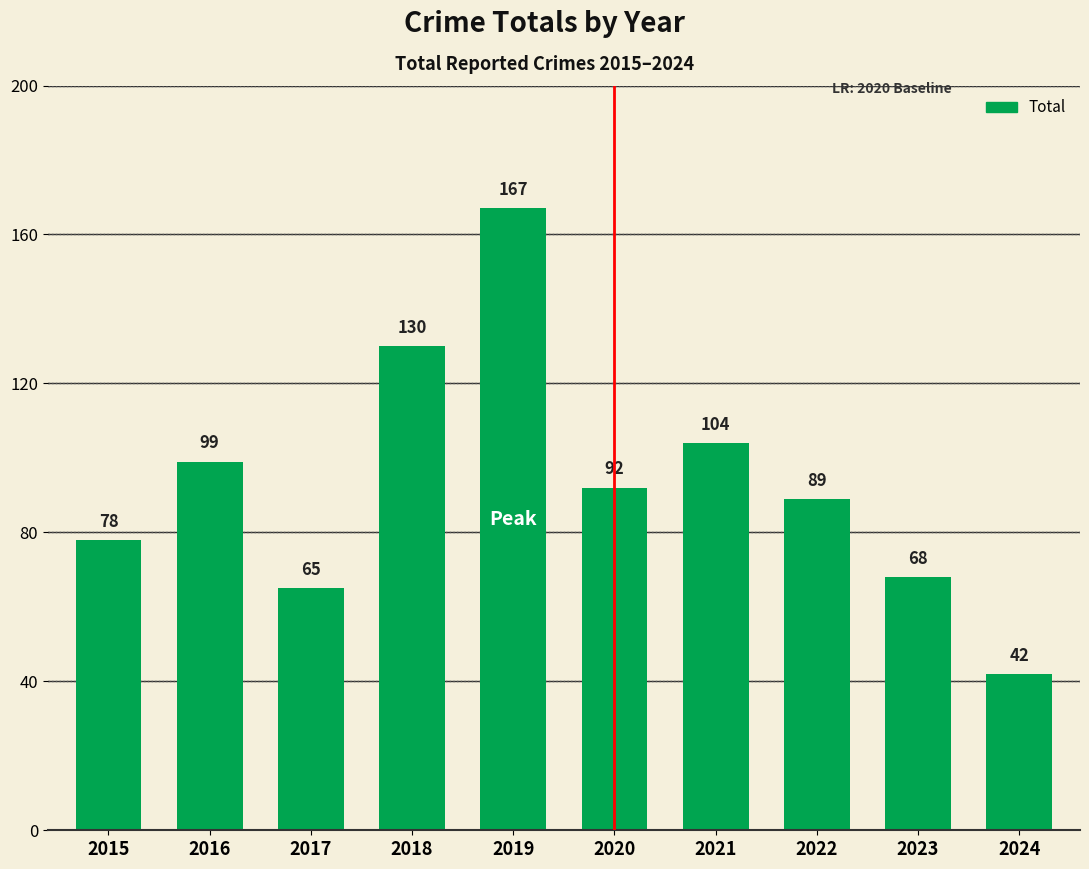

At which category does the chart reach its peak across all series?

2019